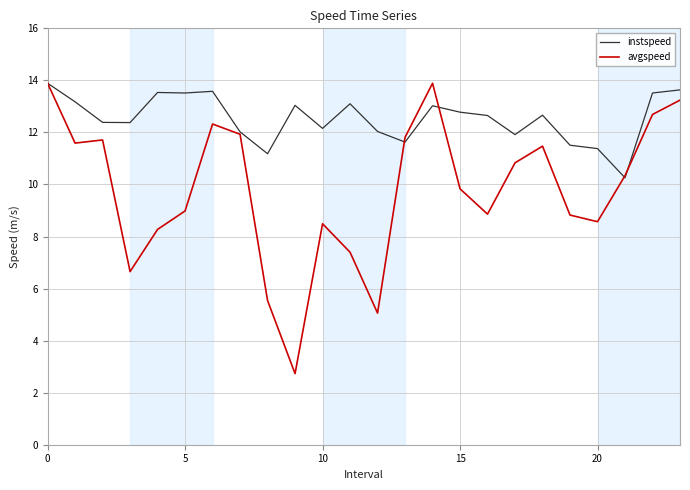

Which series has the largest total across all categories?

instspeed